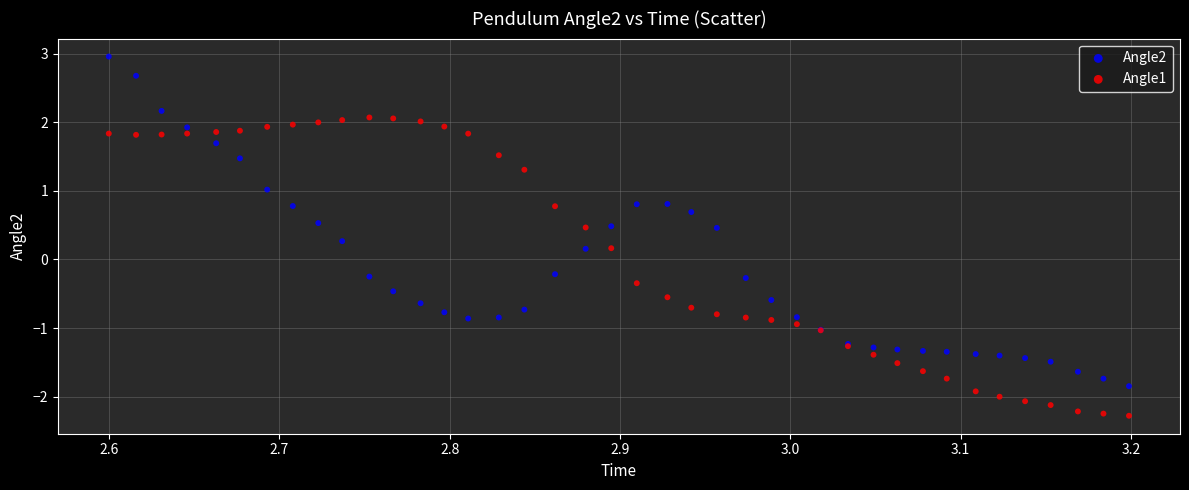

Which series reaches the maximum Y coordinate?

Angle2